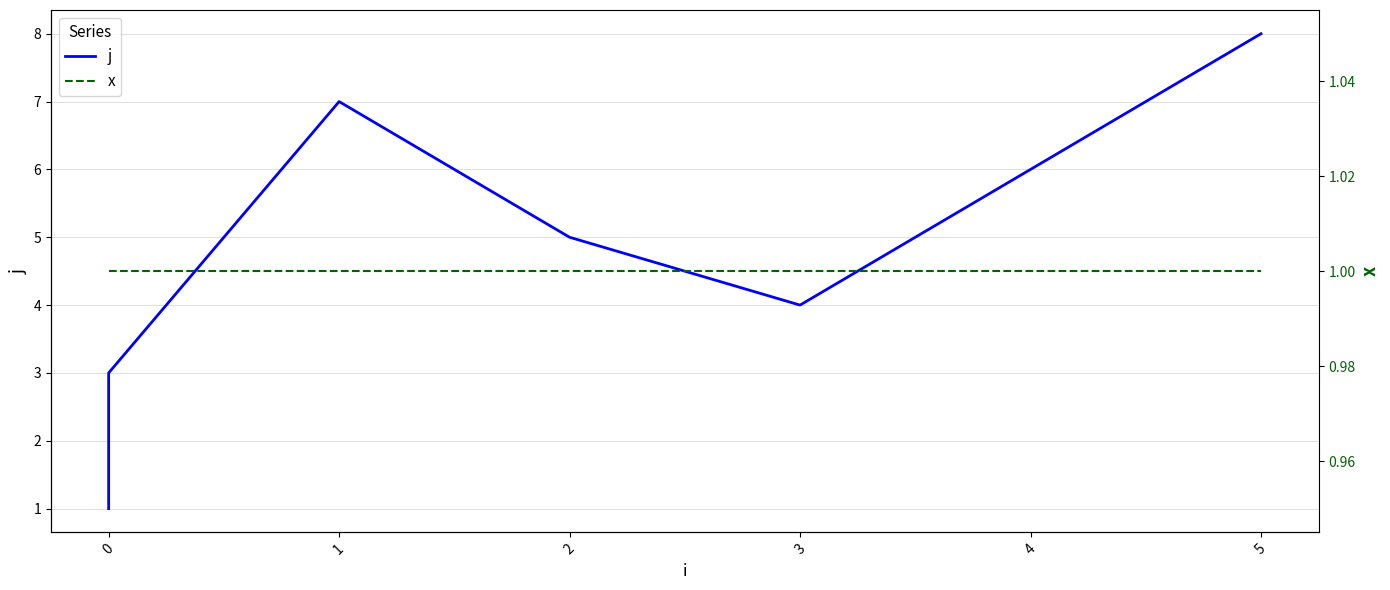

What is the value of the j point at the 8th from the left?

8